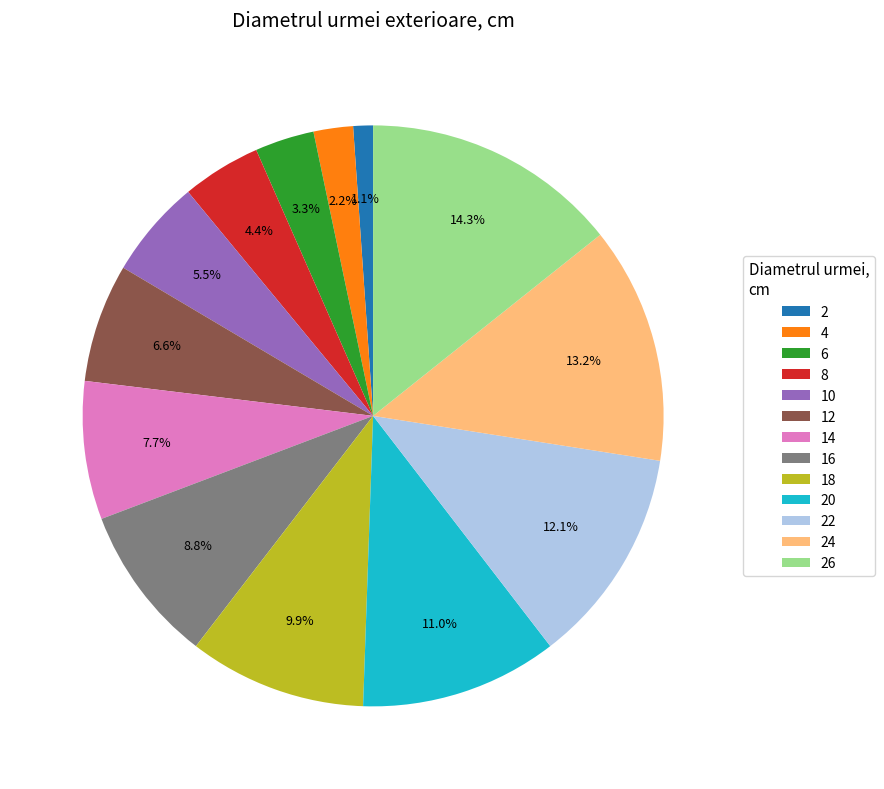

How many segments does this pie chart have?

13